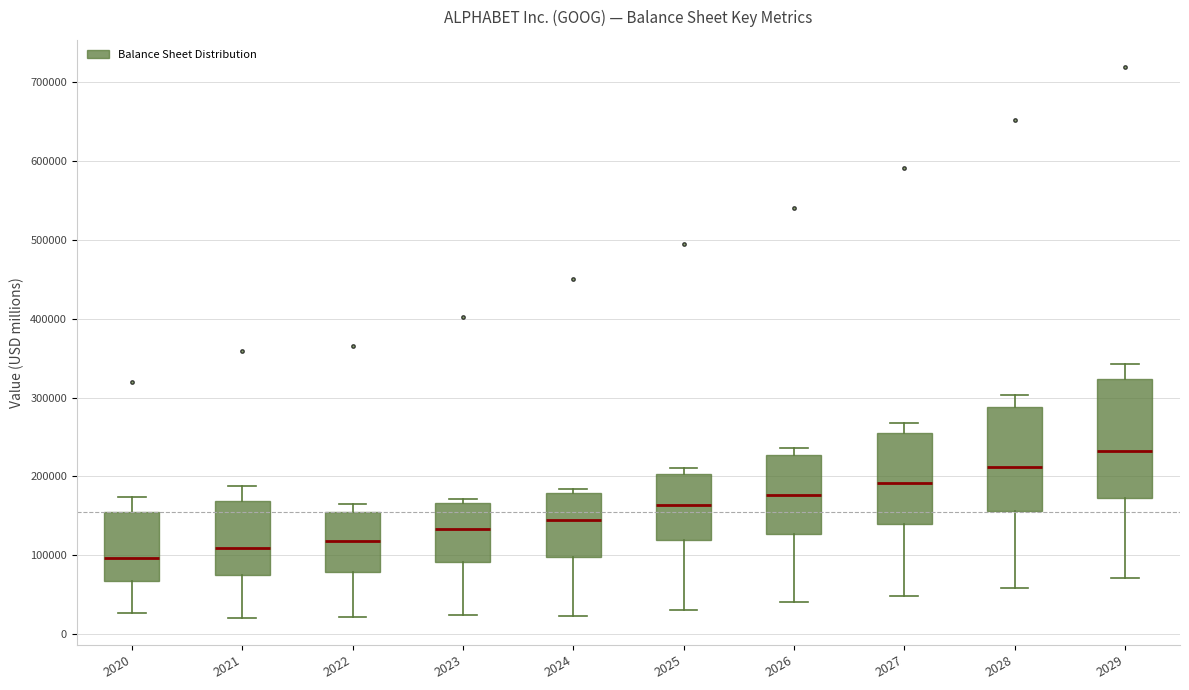

Where does the lower whisker of the box at x = 2026 end on the y-axis? The values are not printed on the chart, so give them approximately, as read against the axis.

40000